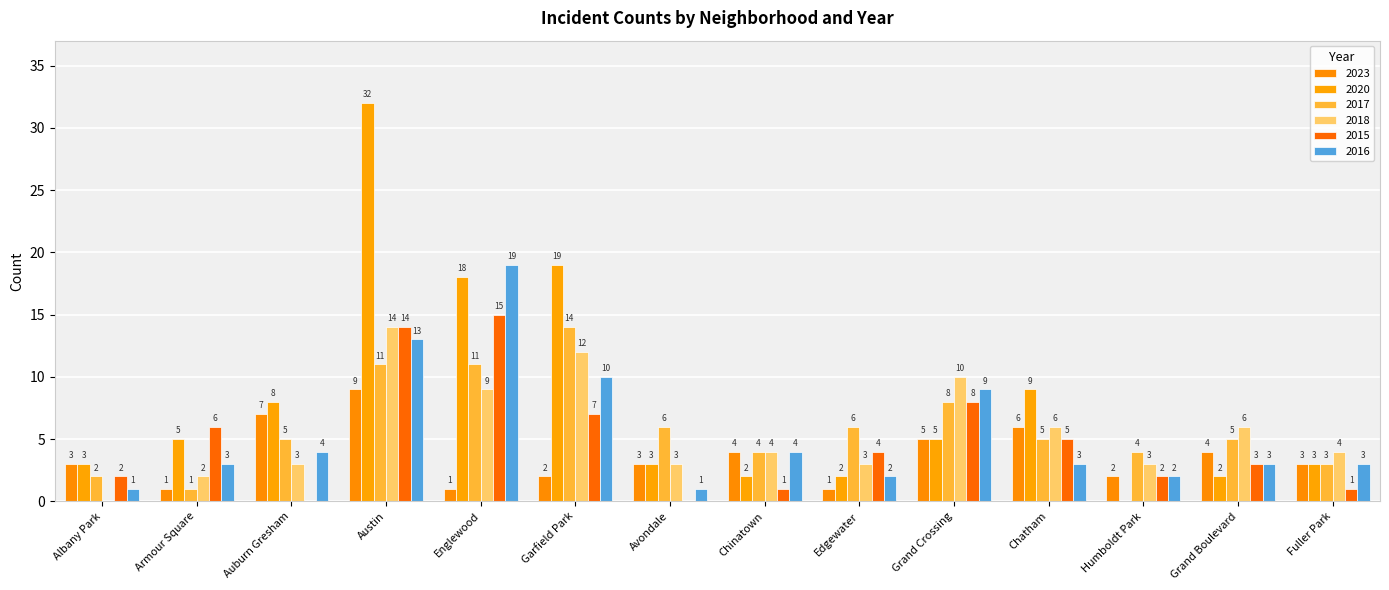

Which category has the highest value in the 2015 series?

Englewood